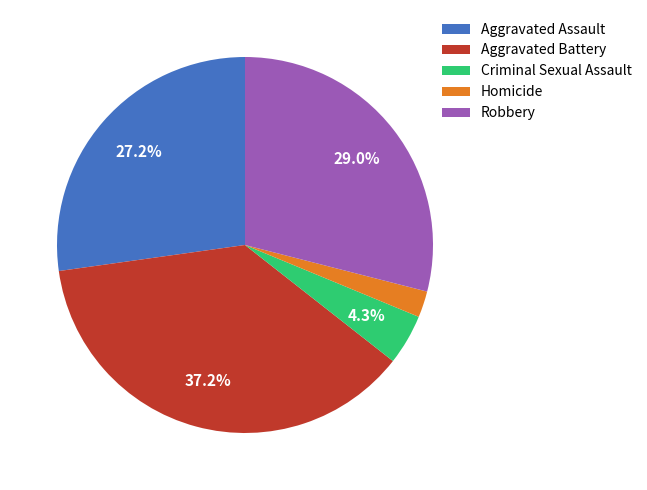

To the nearest percent, what is the difference between the Criminal Sexual Assault and Aggravated Battery slice percentages?

33%